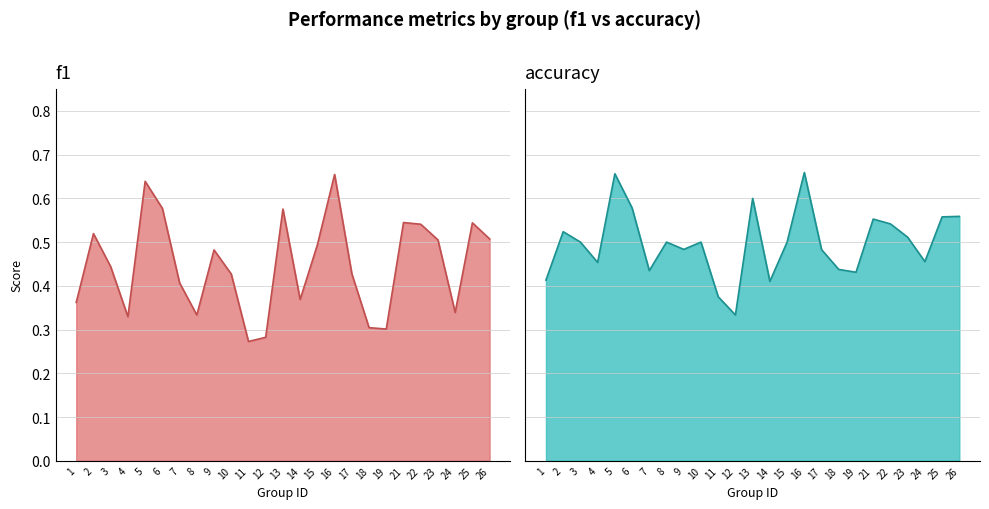

True or false: f1 has a value of 0.4 at 17.

True